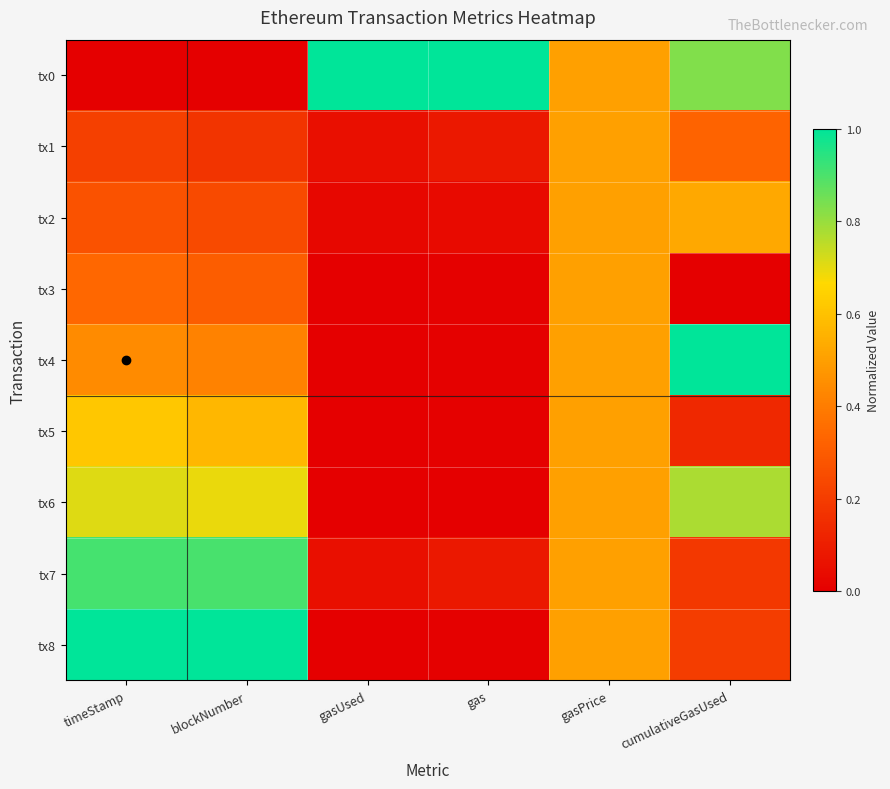

At how many categories does at least one series exceed 0?

6